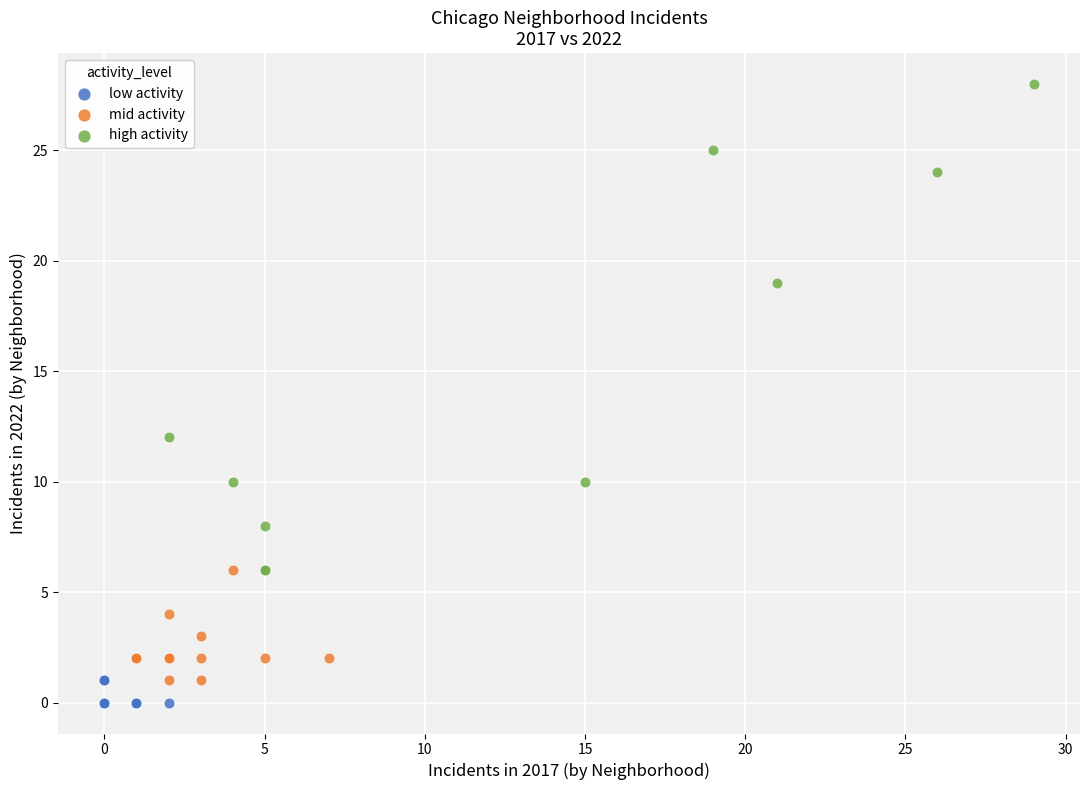

What are all the series names shown in the legend?

low activity, mid activity, high activity